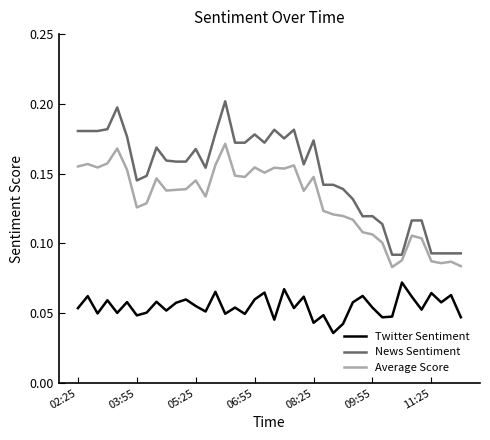

List the series in order of their peak value, lowest first.

Twitter Sentiment, Average Score, News Sentiment